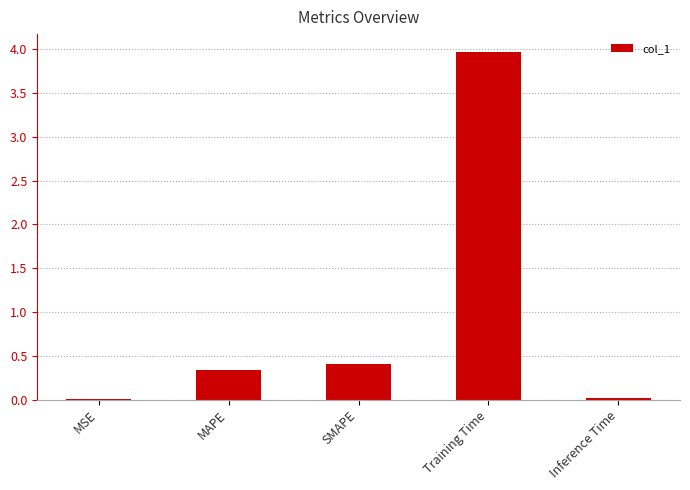

The value at Inference Time is 0.0. True or false?

True